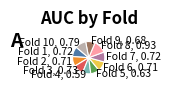

Which category has the smallest portion of the pie?

Fold 4